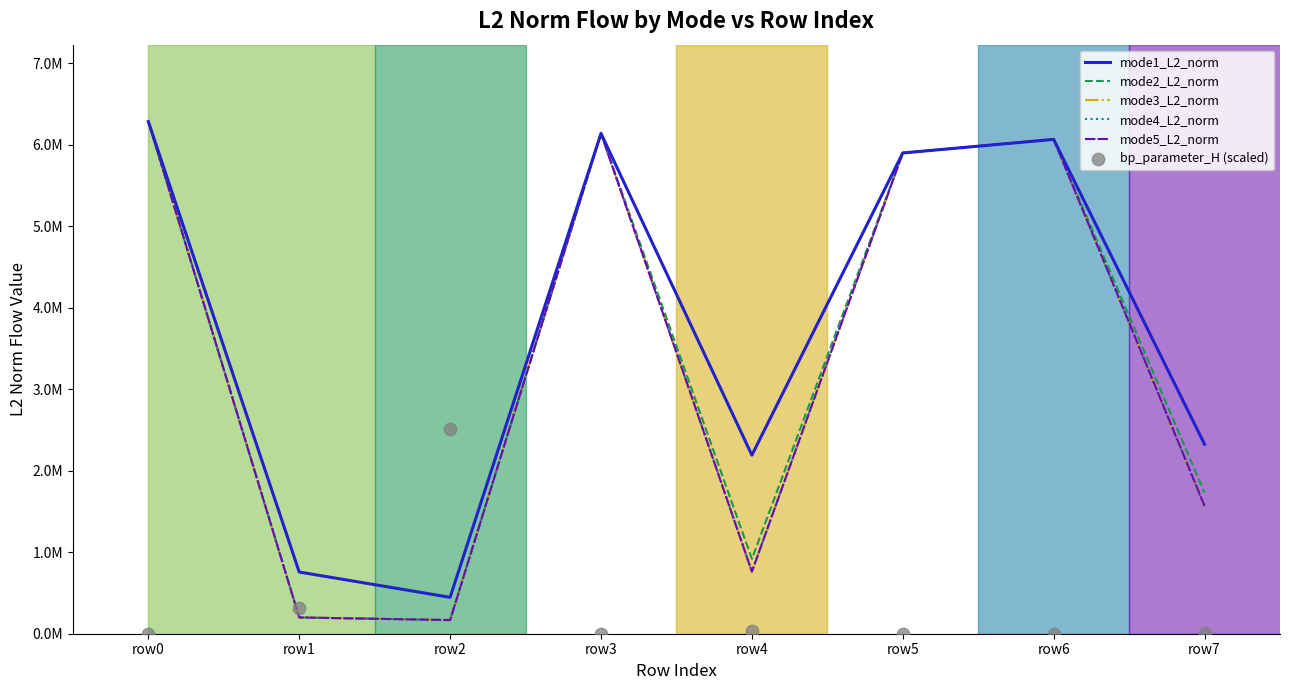

Which series has the widest spread of Y values?

mode4_L2_norm